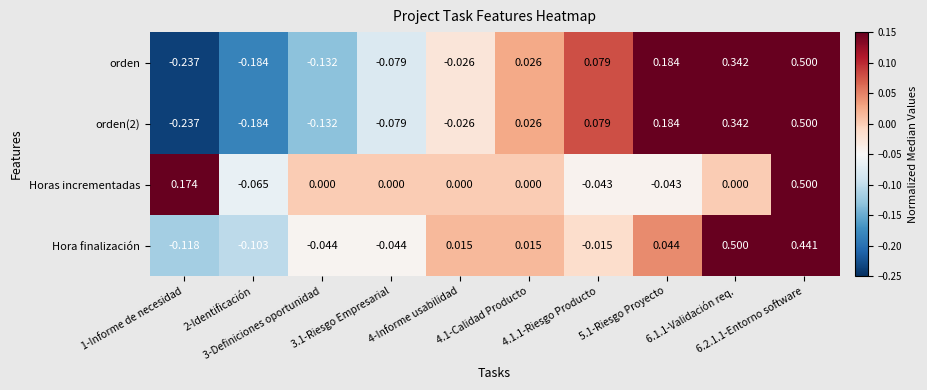

How many series are shown in this chart?

4